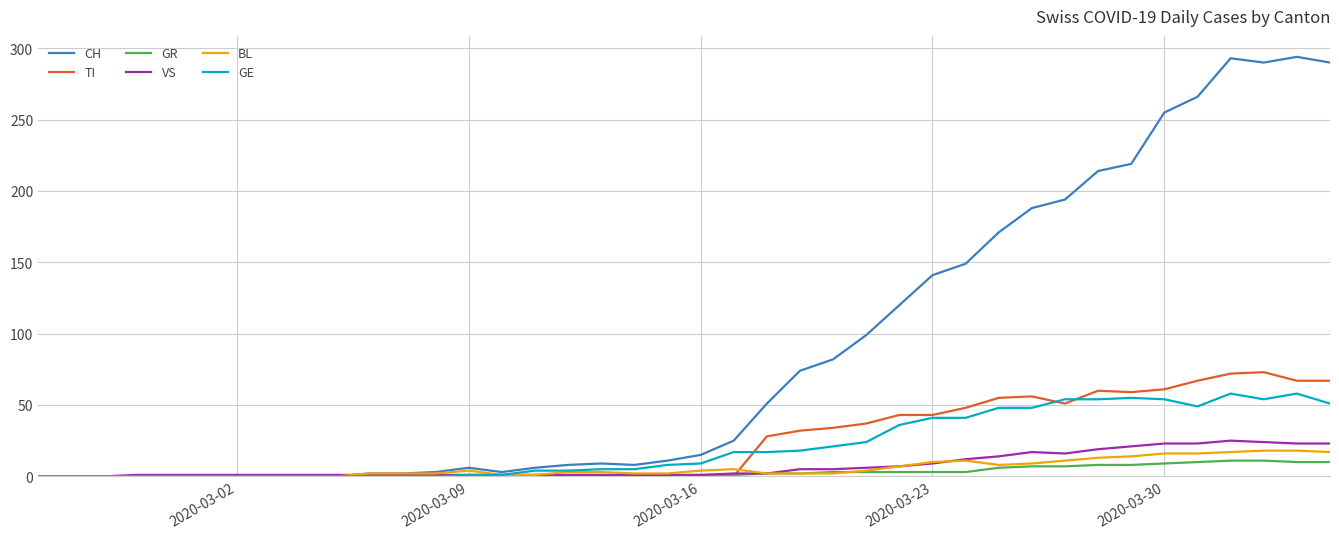

Which series has the largest total across all categories?

CH